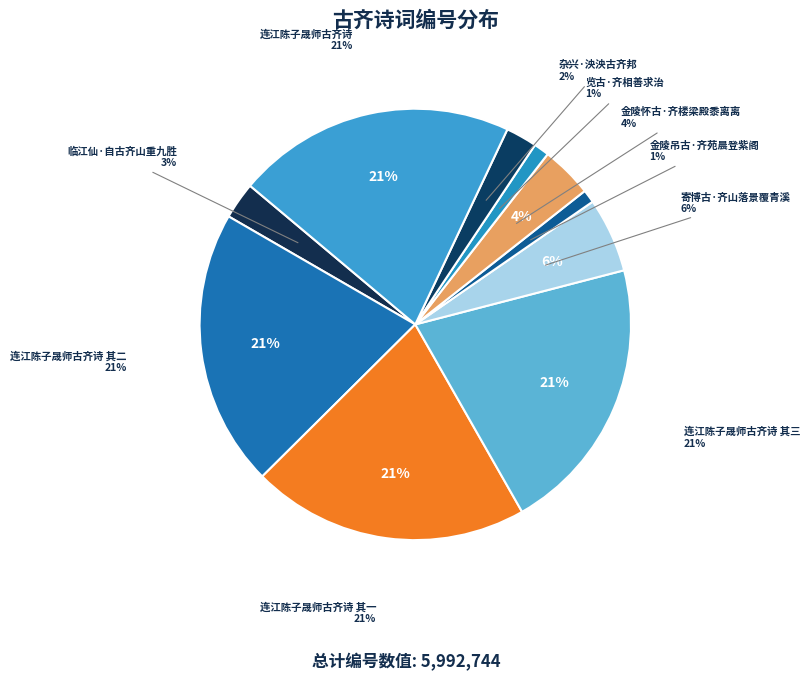

To the nearest percent, what is the difference between the largest and smallest slice percentages?

20%